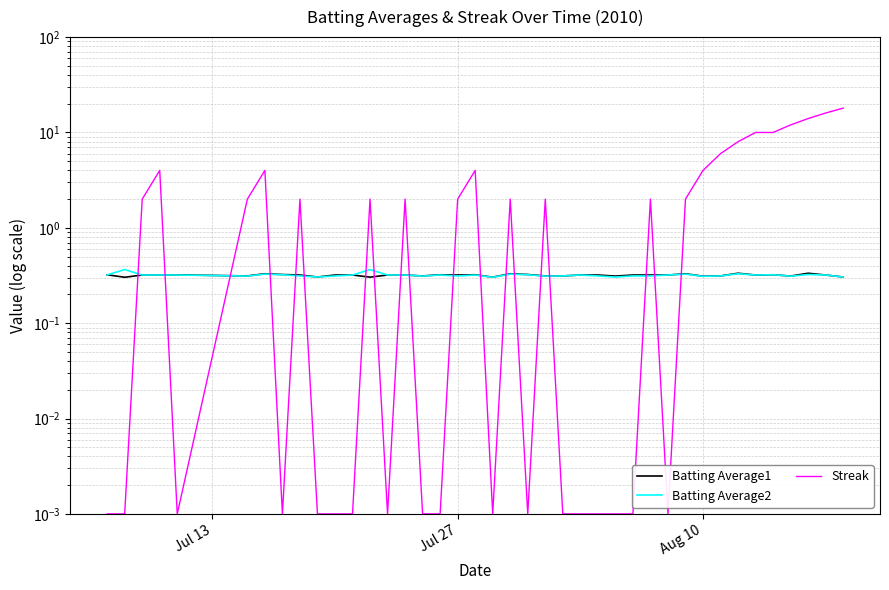

The Batting Average2 series shows 0.1 at 19. True or false?

False